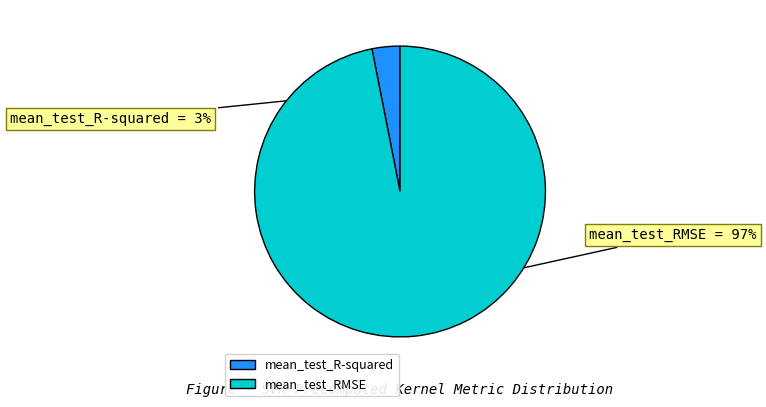

To the nearest percent, what percentage of the pie is mean_test_RMSE?

97%